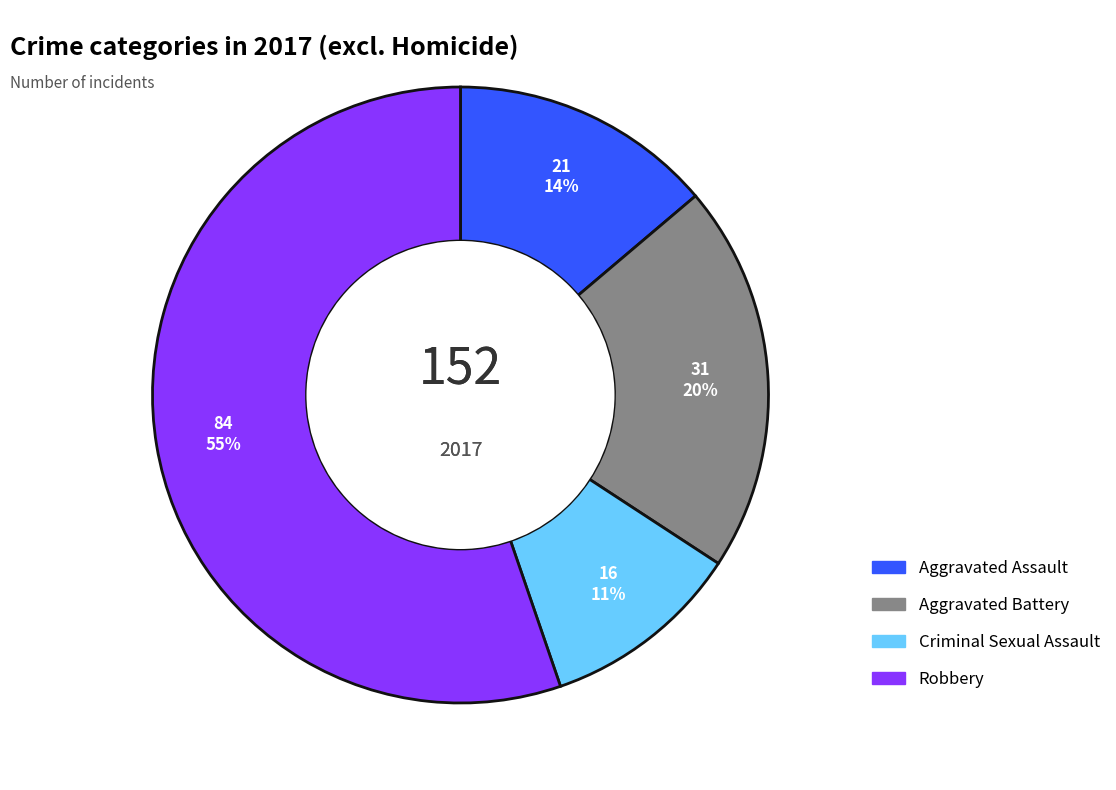

To the nearest percent, what percentage of the pie is Aggravated Assault?

14%